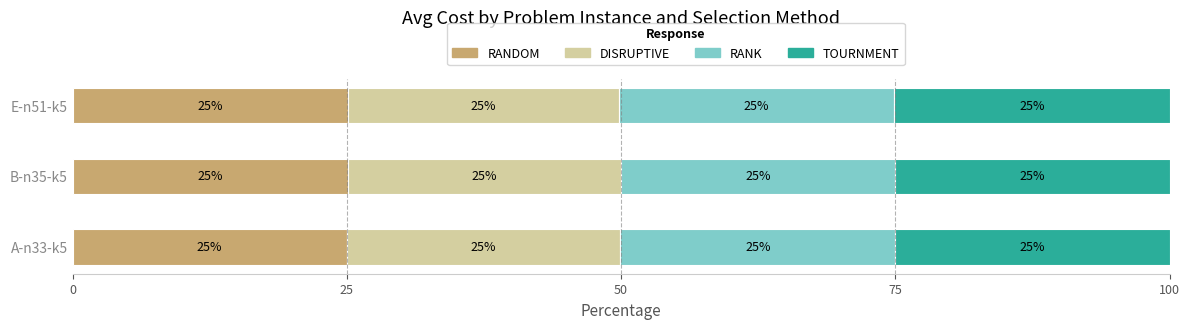

How many data points does each series have?

3